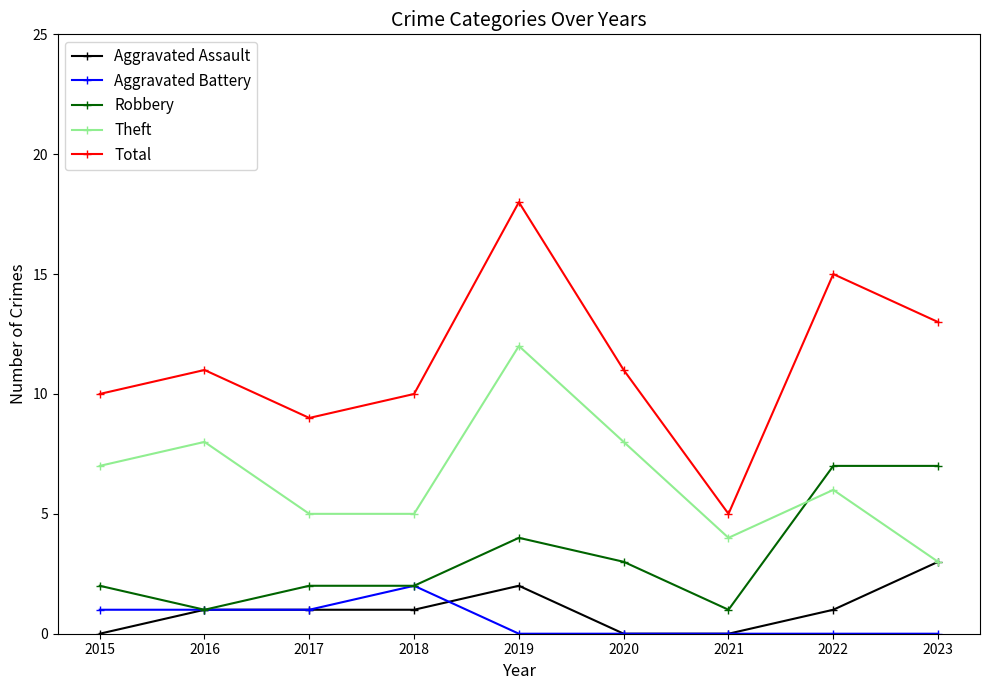

The value of Aggravated Battery at 2022 is -1. True or false?

False